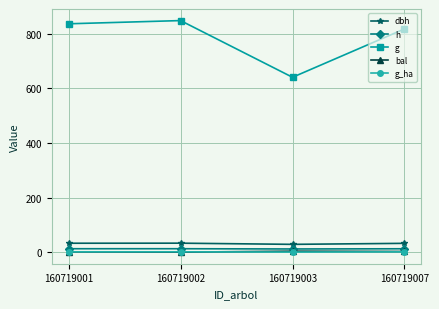

Is this an area chart (filled region under the line)?

No